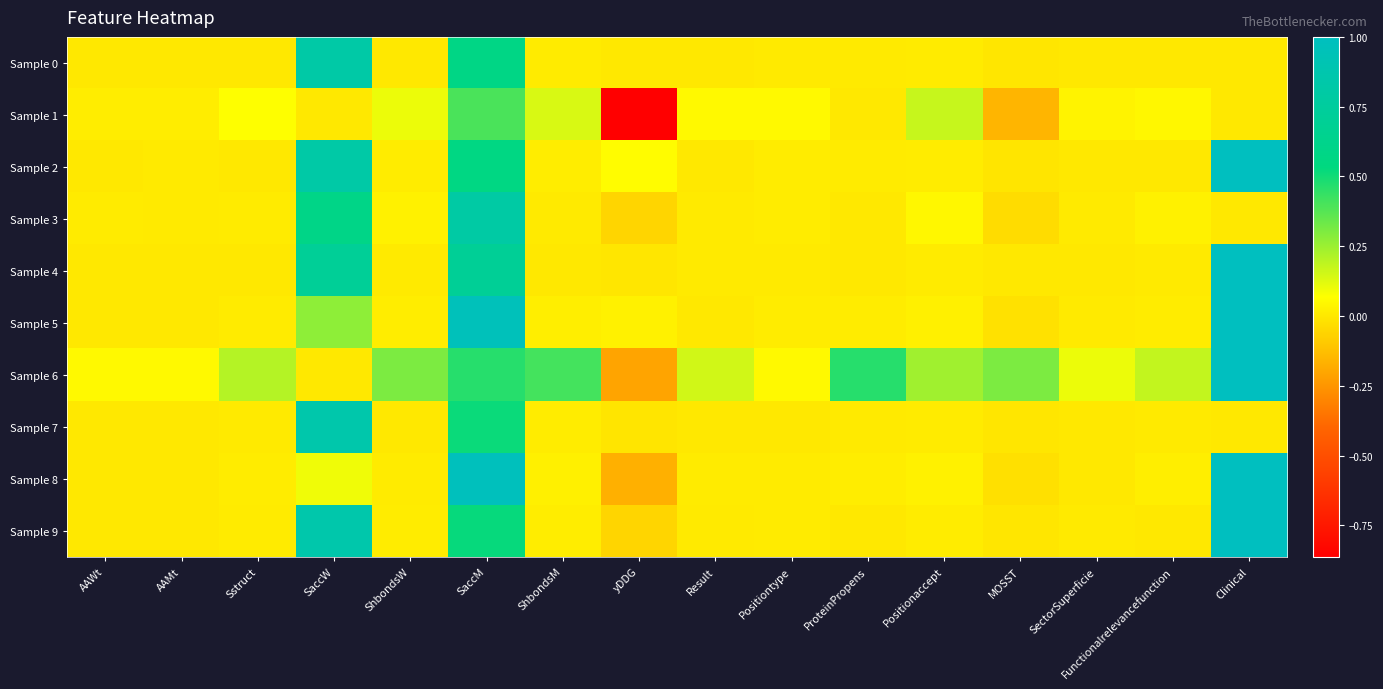

What is the spread (max minus min) of values at AAMt?

0.1